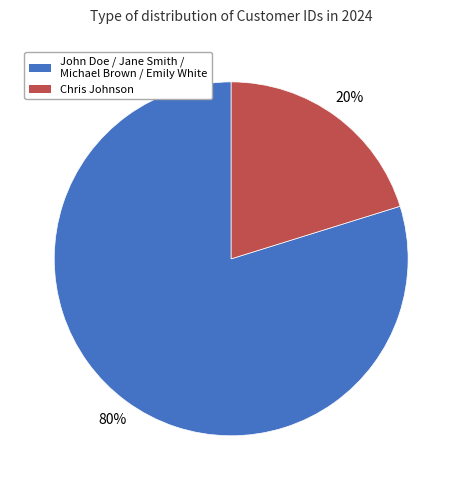

To the nearest percent, what is the average slice percentage?

50%